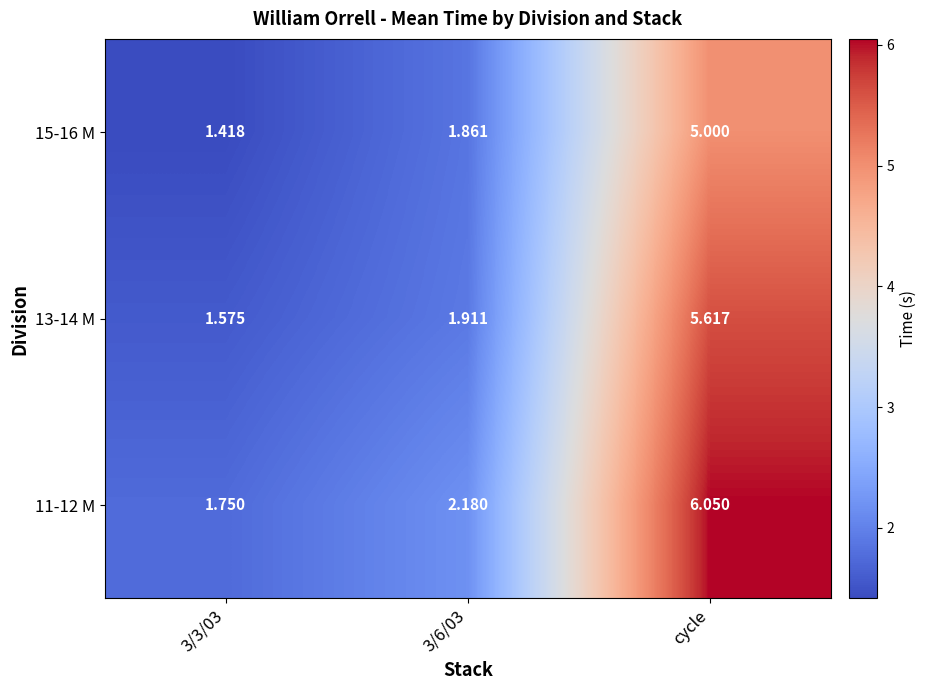

List the series in order of their peak value, lowest first.

15-16 M, 13-14 M, 11-12 M